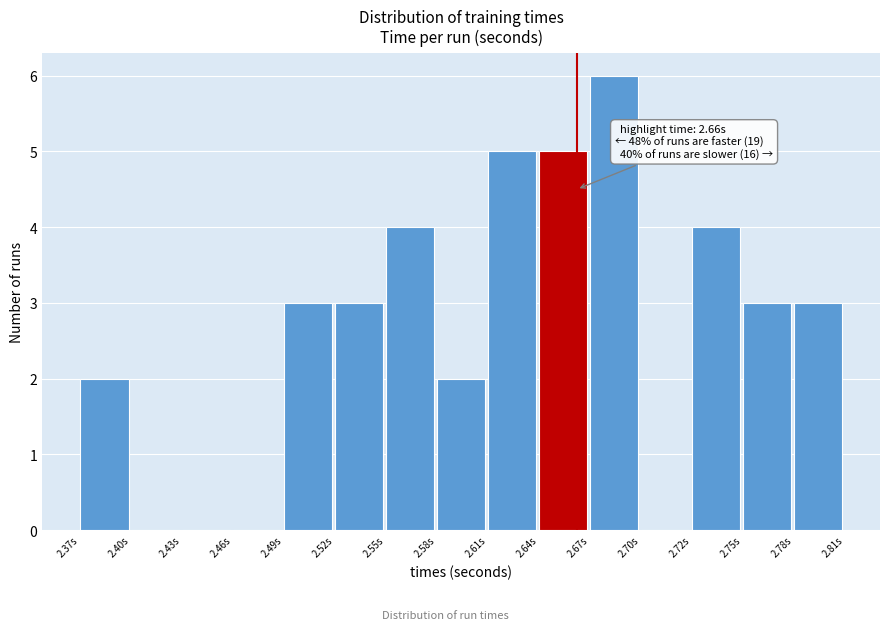

Which range on the x-axis has the tallest bar?

2.665 to 2.695